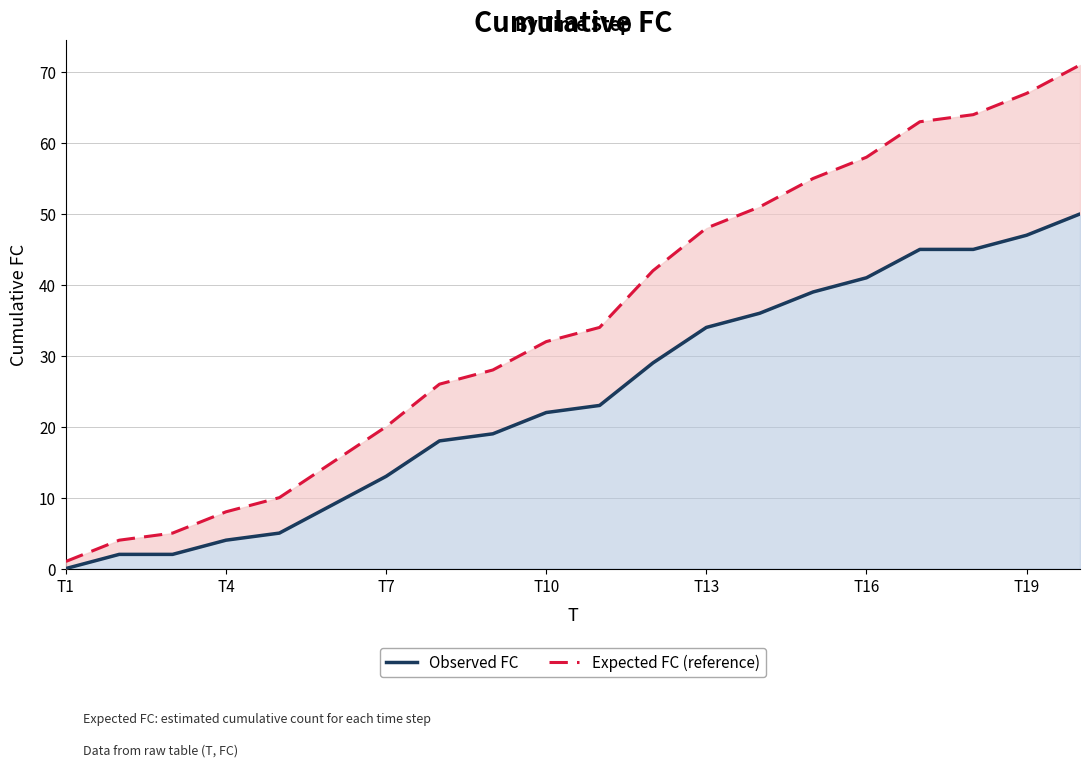

True or false: Expected FC (reference) and Observed FC intersect in this chart.

False